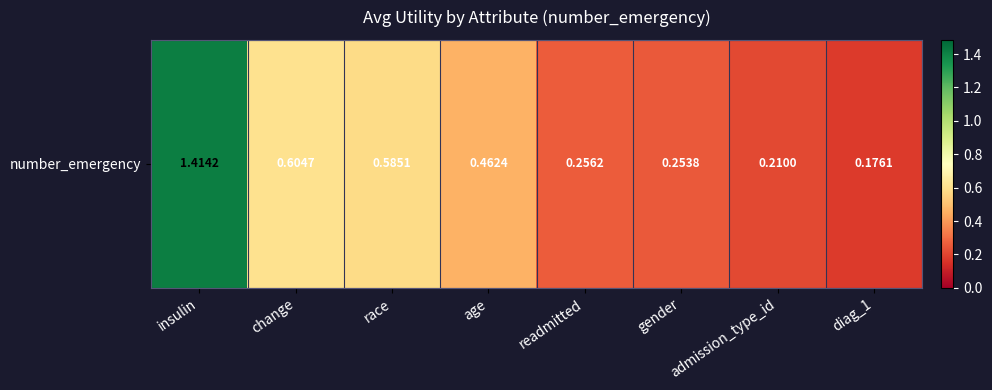

Reading left to right, transcribe all the data shown in this chart.

insulin=1.4	change=0.6	race=0.6	age=0.5	readmitted=0.3	gender=0.3	admission_type_id=0.2	diag_1=0.2